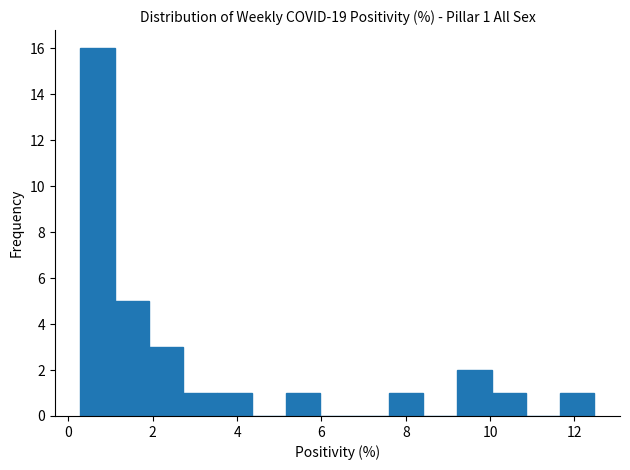

Which range on the x-axis has the tallest bar?

0.2 to 1.0